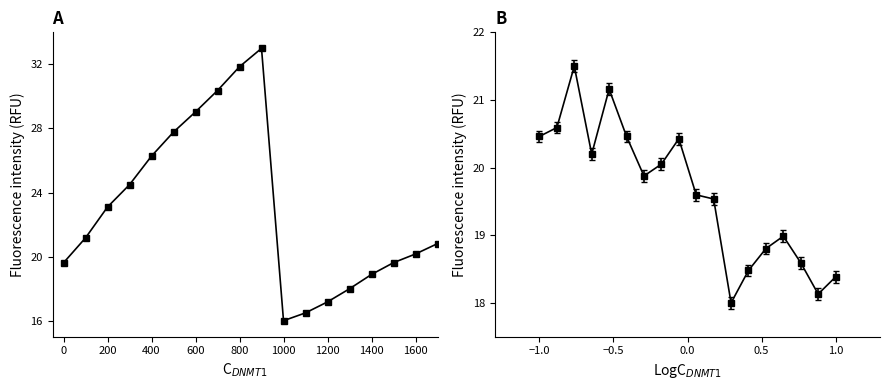

What is the smallest value displayed?

16.0